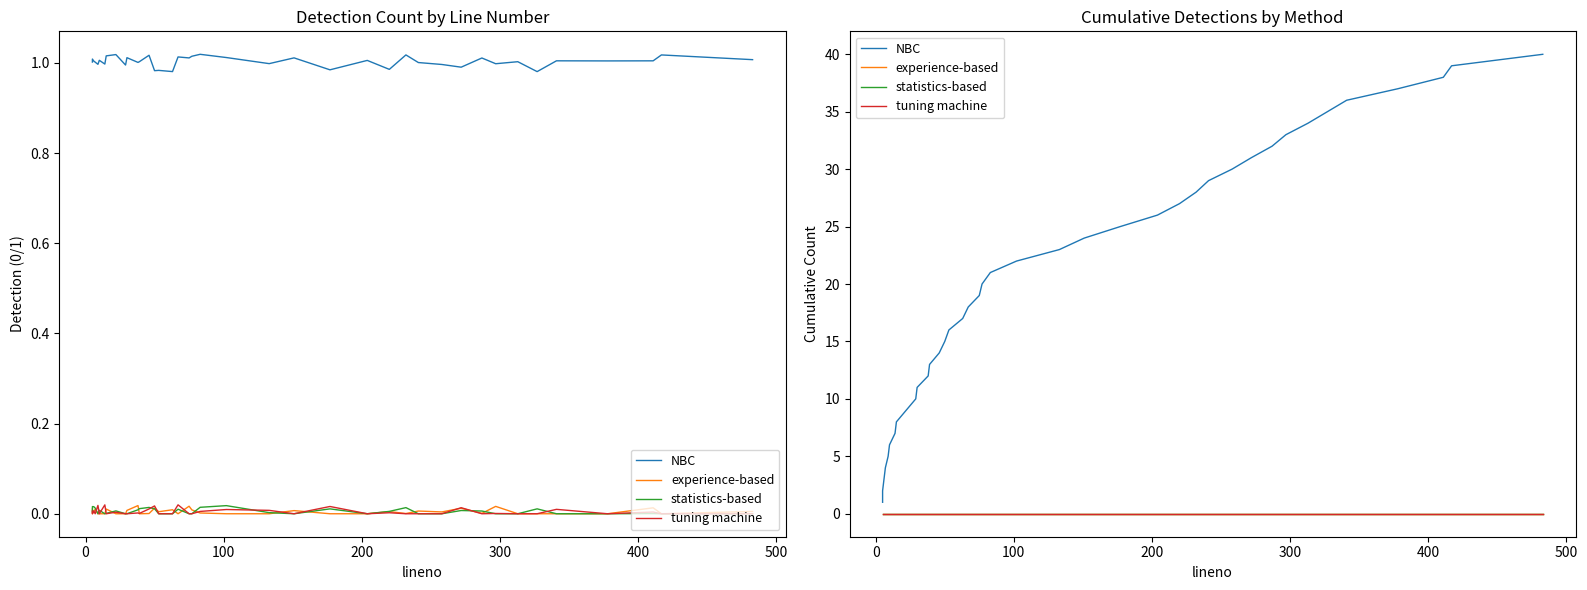

At how many categories does at least one series exceed 1?

39